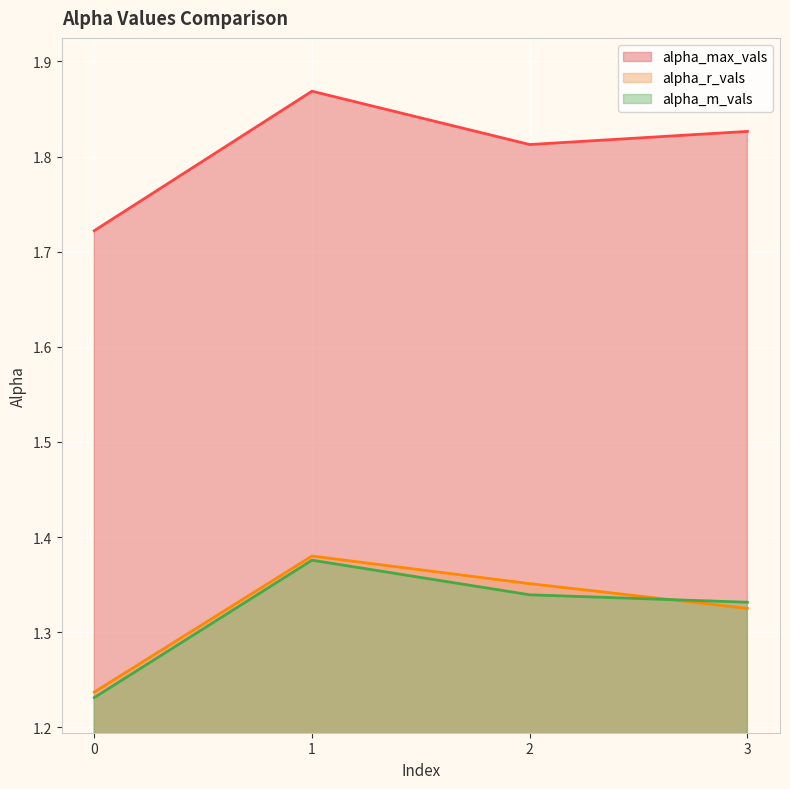

What is the difference between the maximum and minimum values in the alpha_m_vals series?

0.1